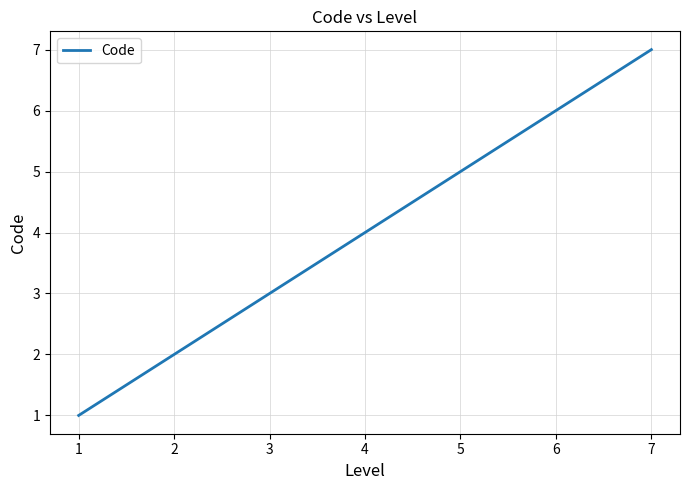

List the labels in order of value, largest first.

7, 6, 5, 4, 3, 2, 1